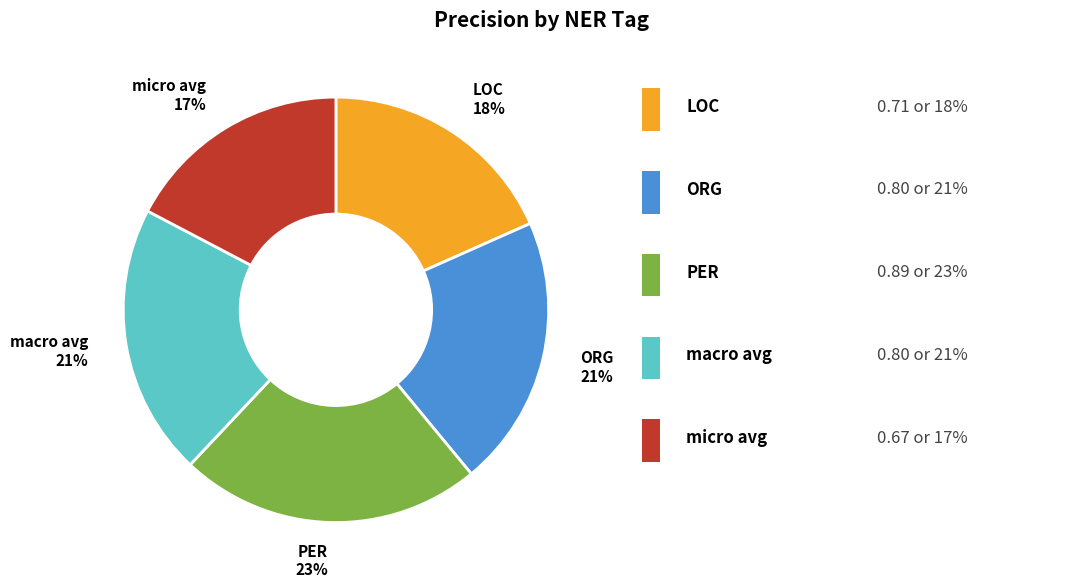

Which slice is the smallest?

micro avg